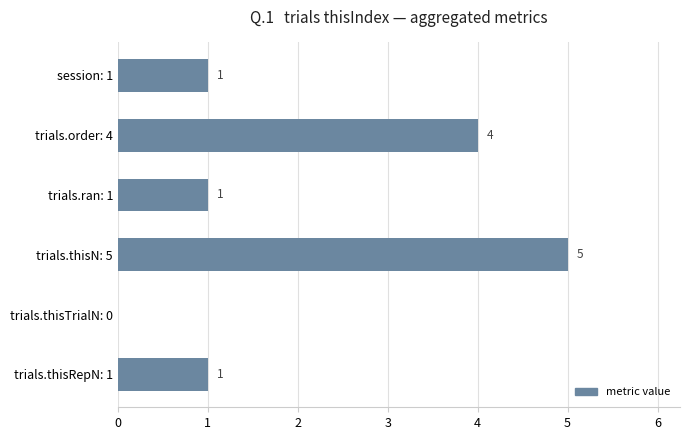

How many values are between 1 and 4?

4